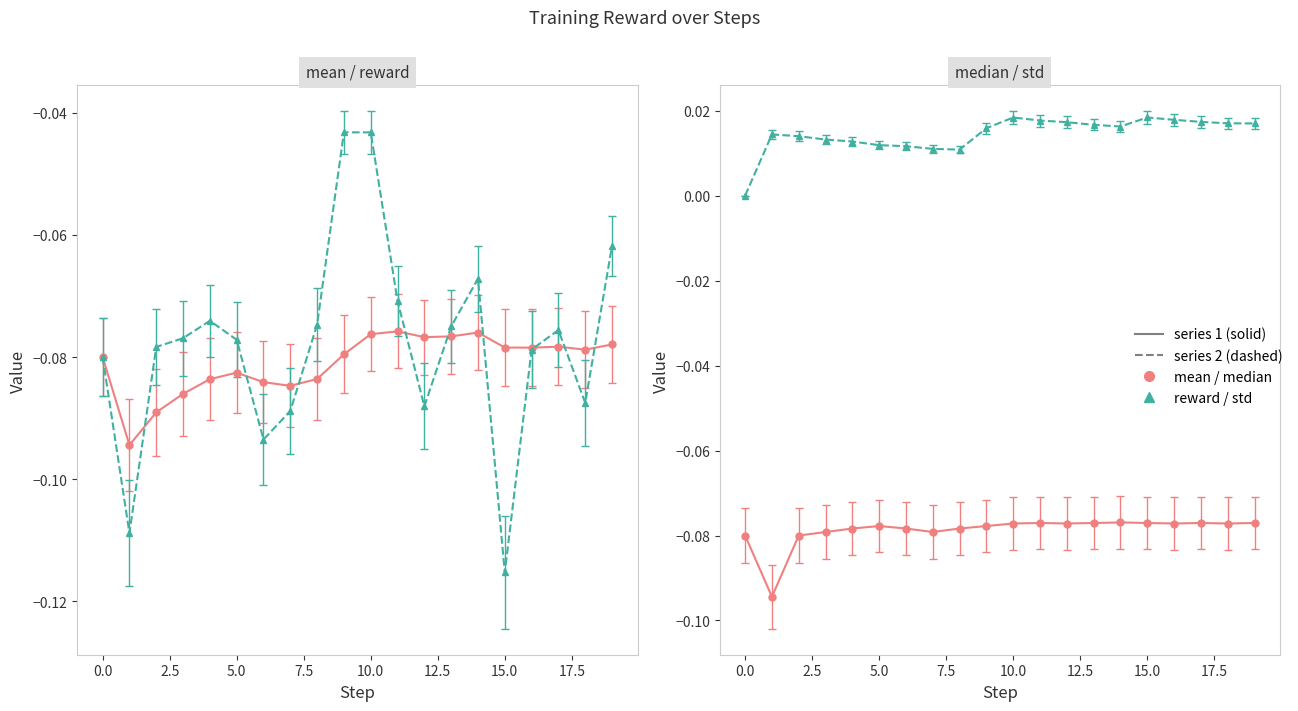

At which category is the sum across all series the highest?

10